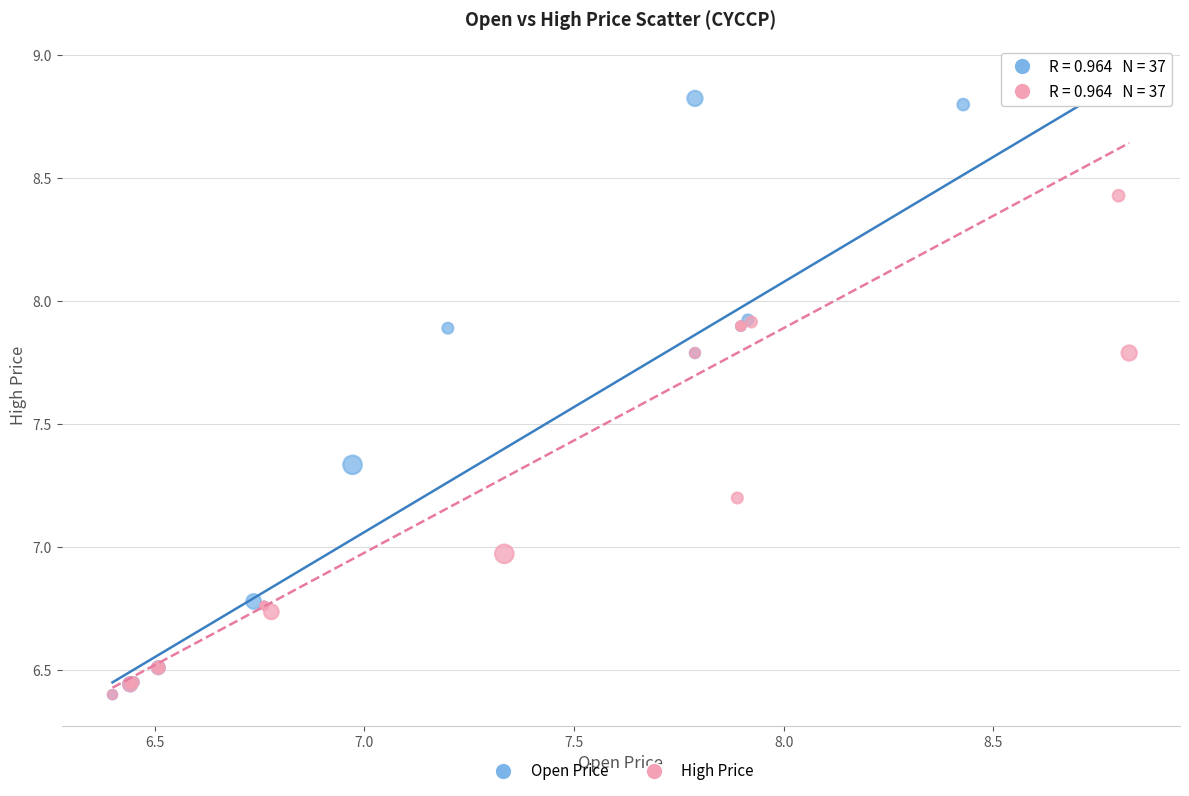

What are all the series names shown in the legend?

Open Price, High Price